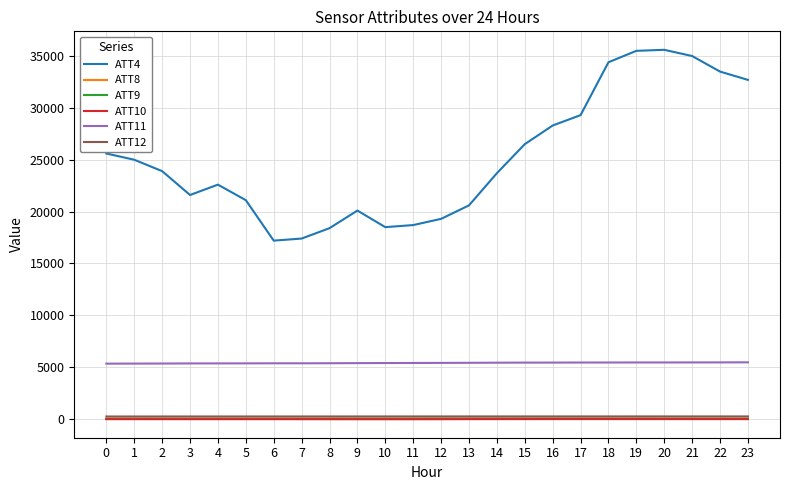

Is the value of ATT12 at 13 greater than the value of ATT11 at 15?

No